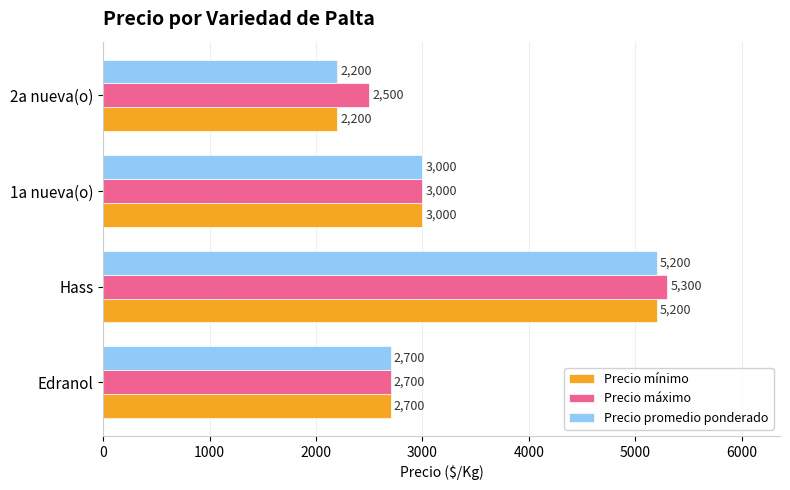

At which category is the sum across all series the highest?

Hass